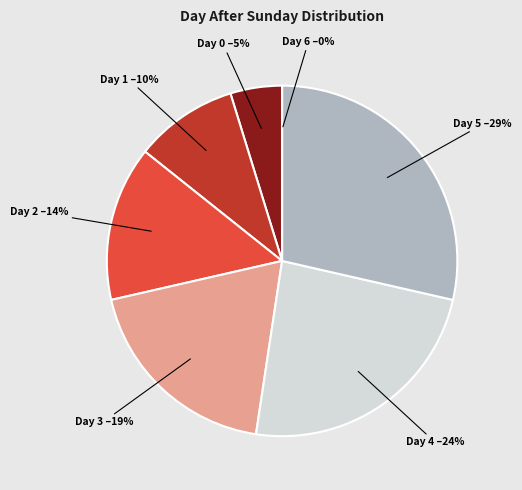

To the nearest percent, what is the difference between the 3 and 2 slice percentages?

5%